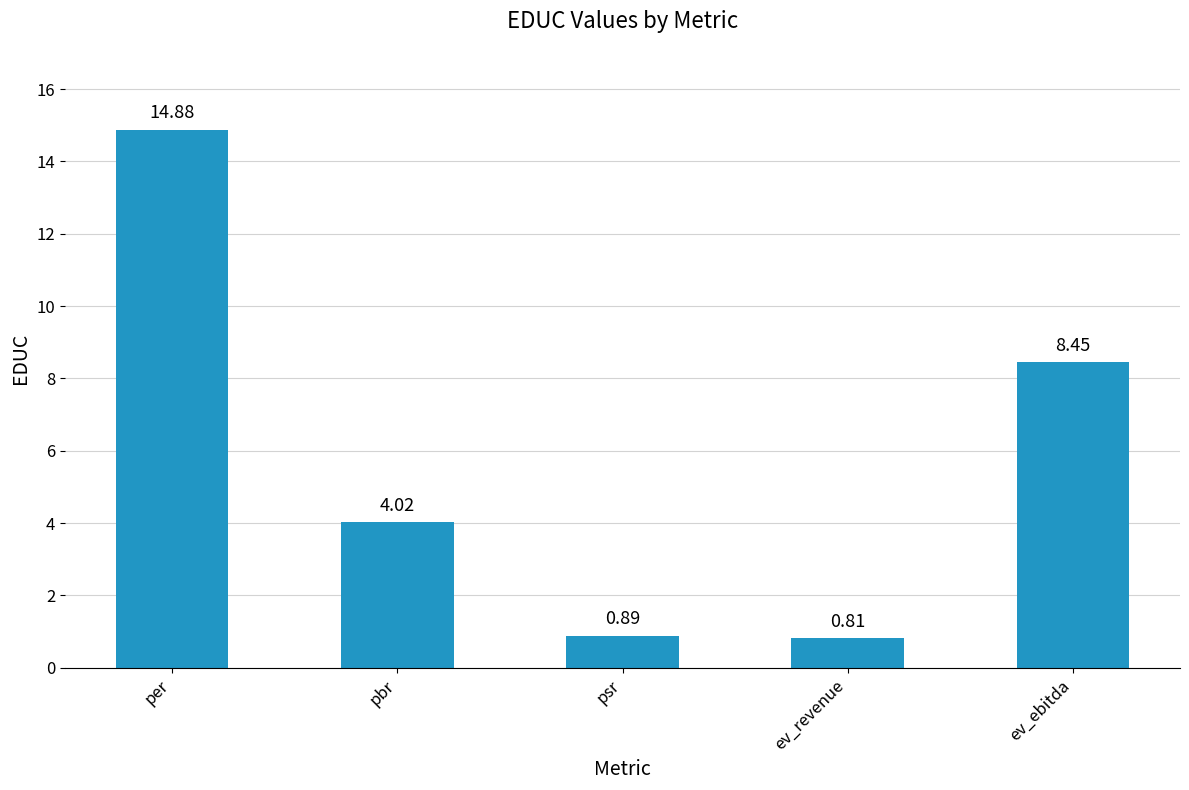

List the labels in order of value, smallest first.

ev_revenue, psr, pbr, ev_ebitda, per